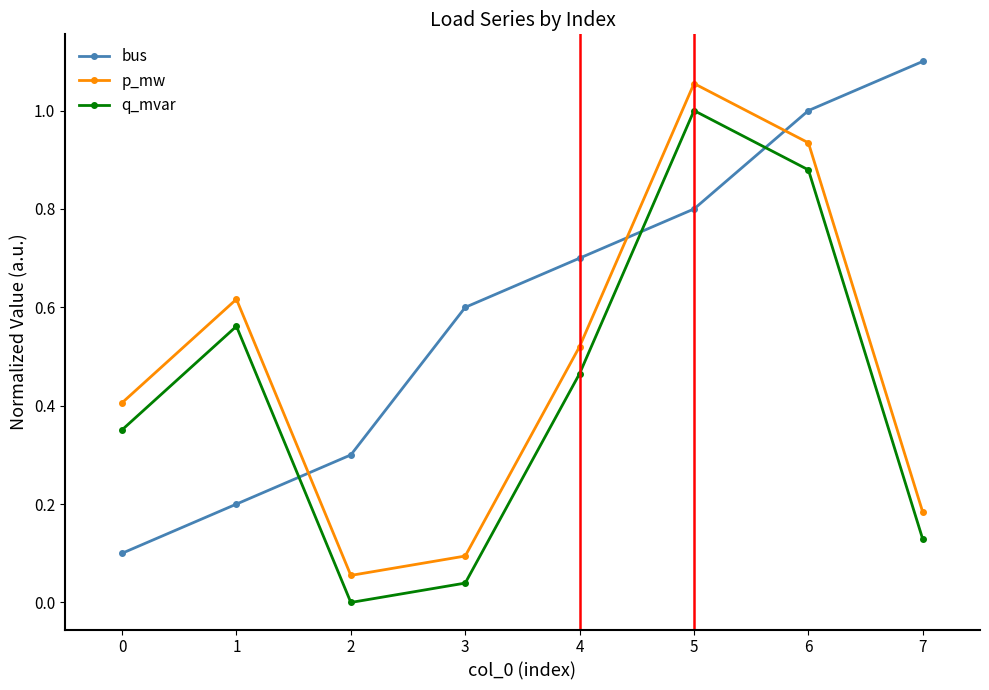

Which series has the largest total across all categories?

bus